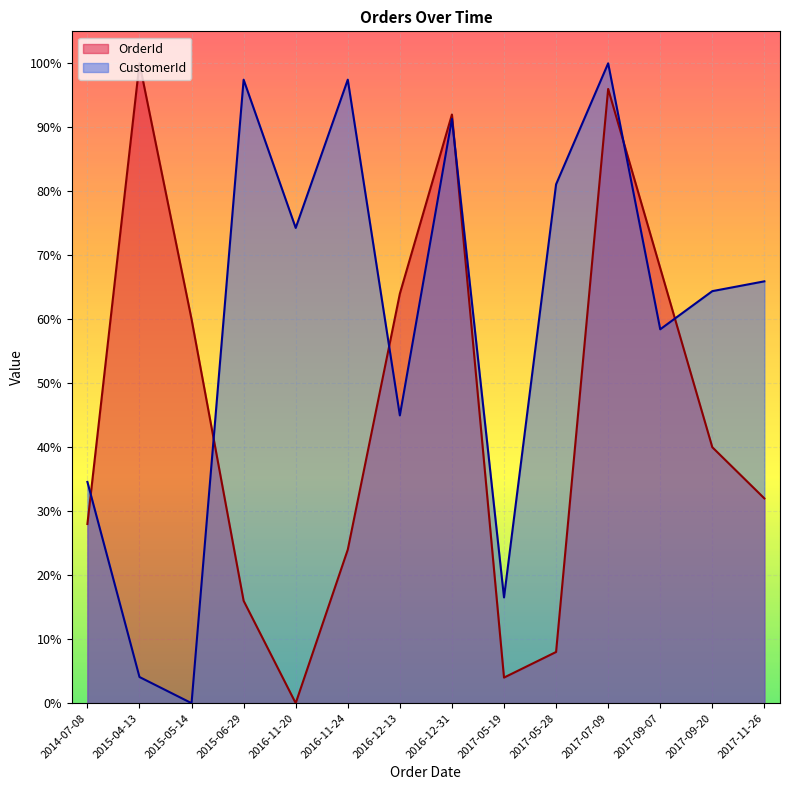

How many interior local peaks does the CustomerId series have?

4